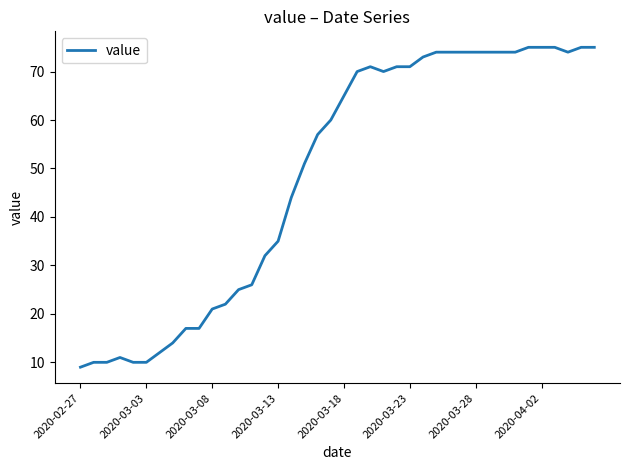

What is the smallest value displayed?

9